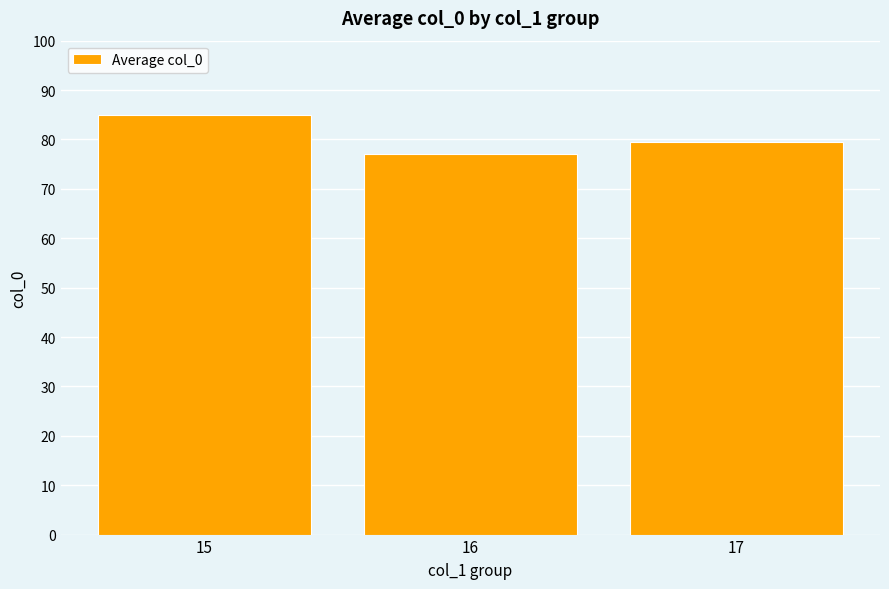

What is the value of the 3rd bar from the left?

79.5